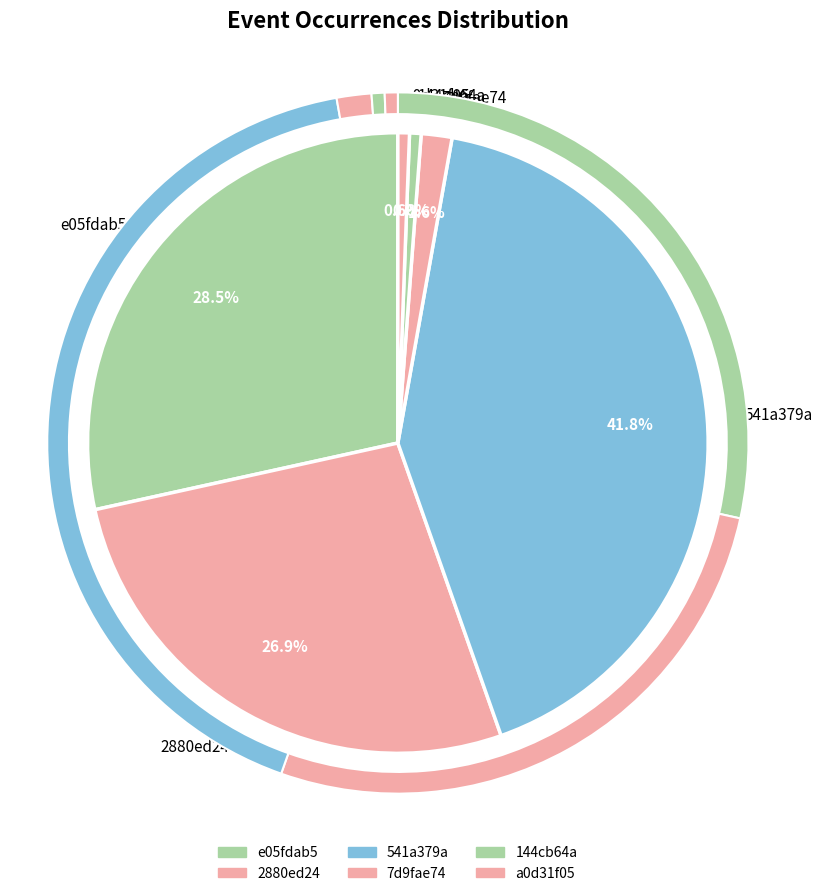

Combined, what portion of the pie is 2880ed24 and 7d9fae74?

28.6%